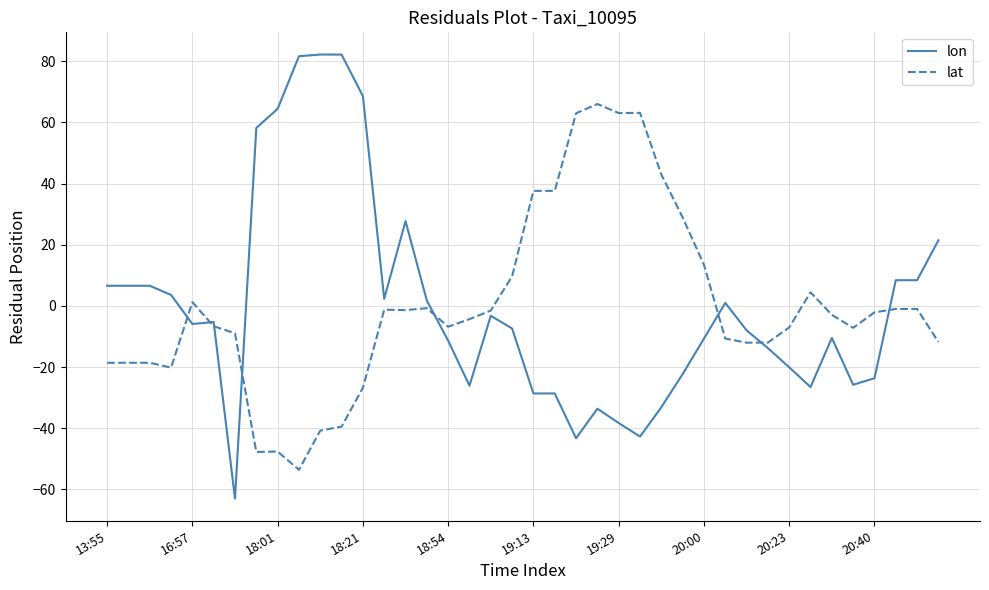

How many categories are shown in the chart?

40